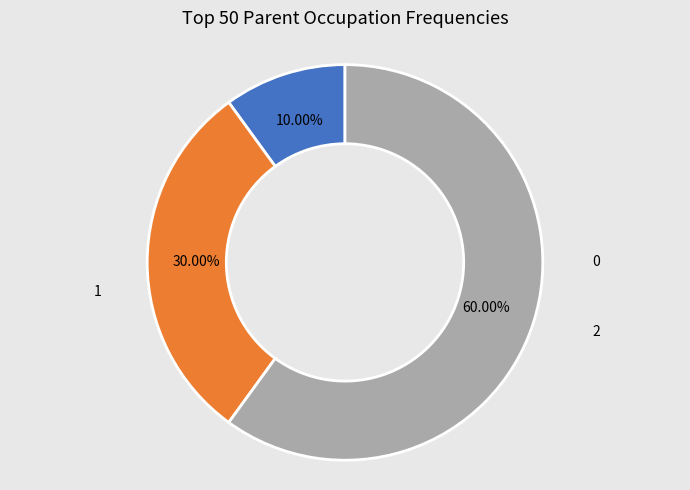

Between 1 and 0, which is larger?

1